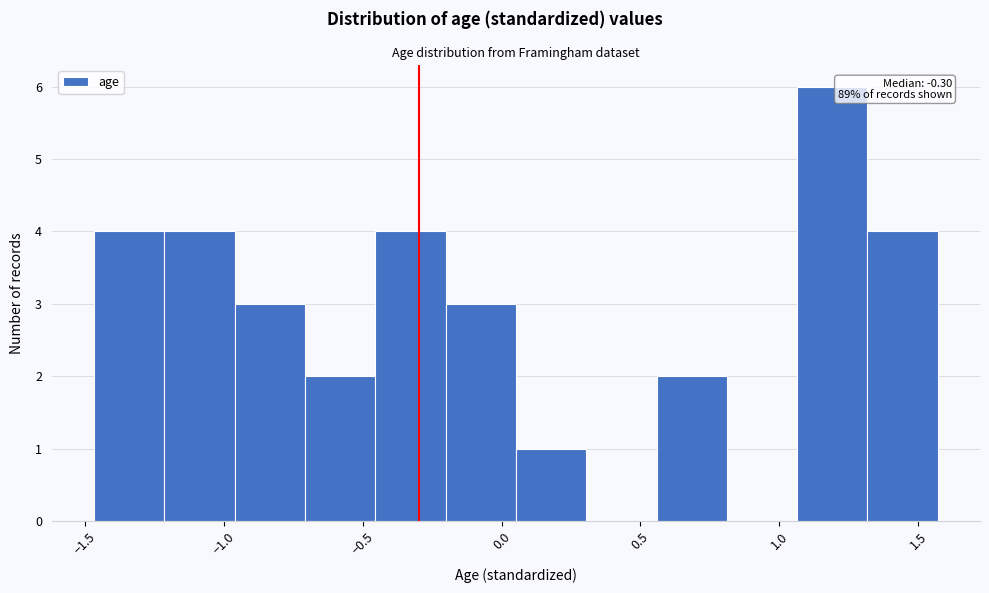

Which range on the x-axis has the tallest bar?

1.05 to 1.30